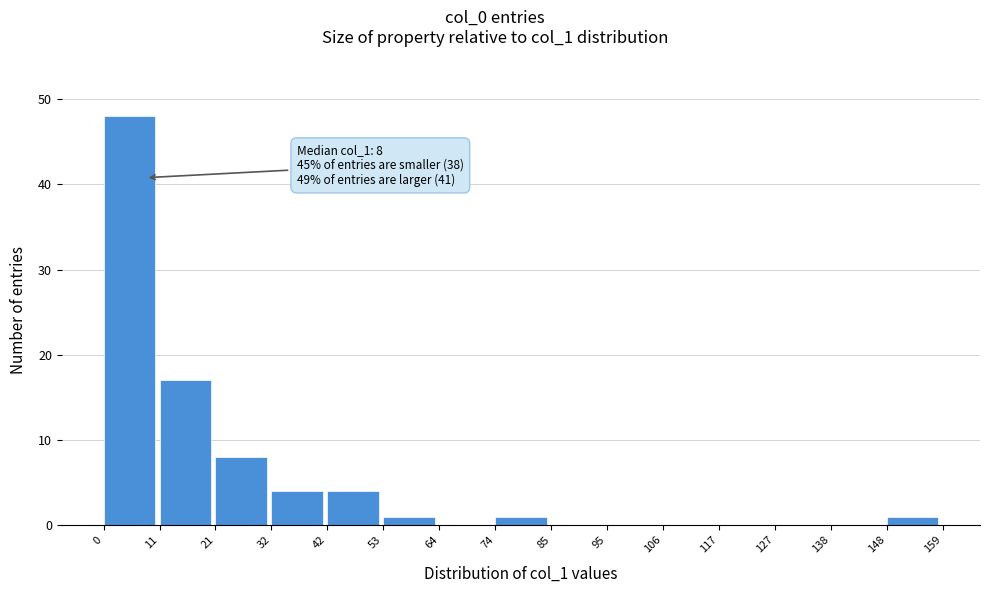

Which range on the x-axis has the tallest bar?

0 to 11